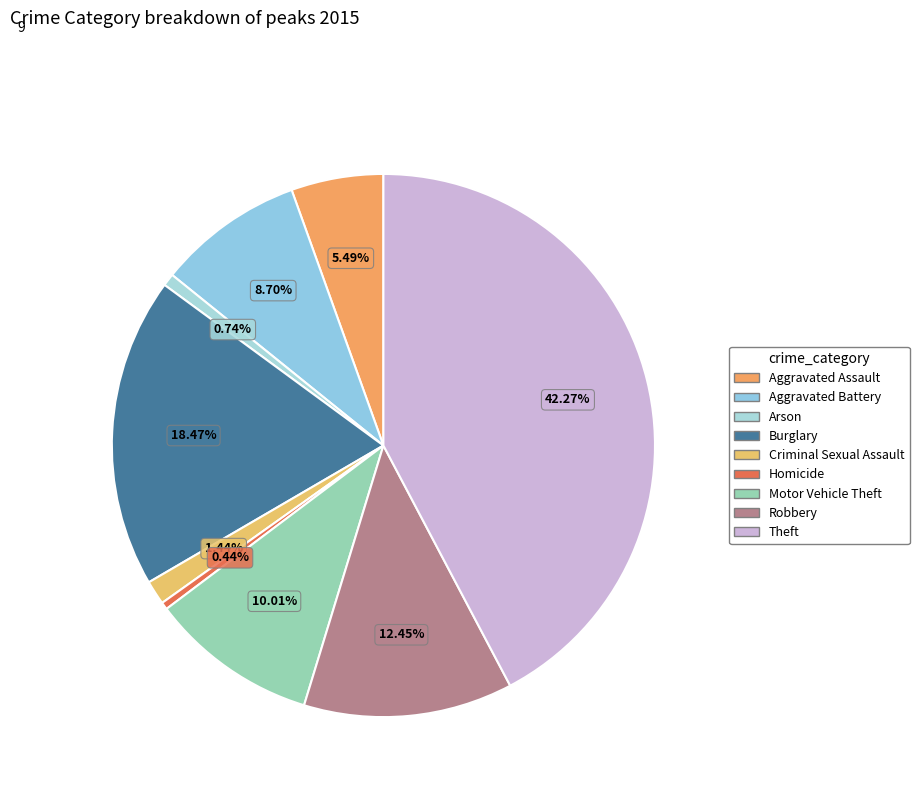

What is the smallest slice in the pie chart?

Homicide